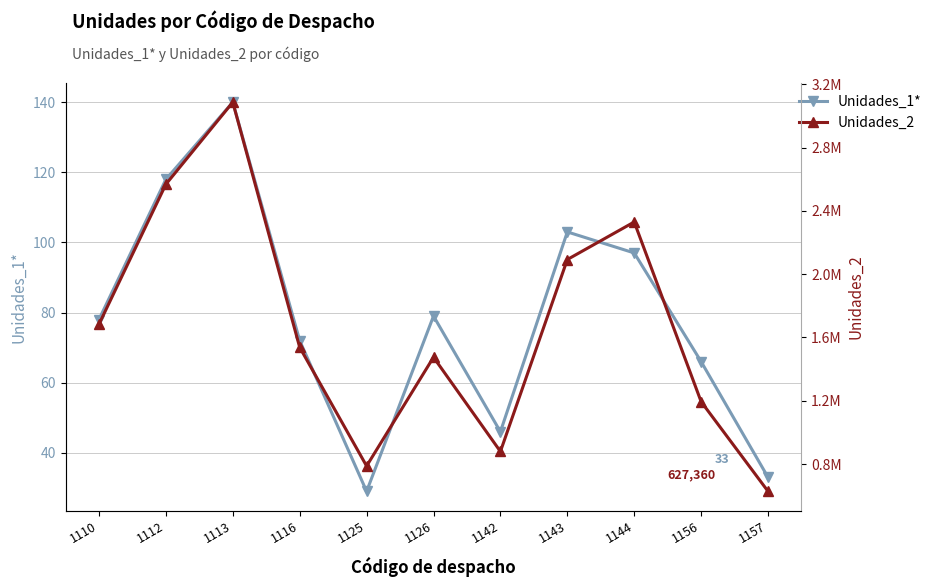

Which has a higher value, 1116 or 1126?

1126